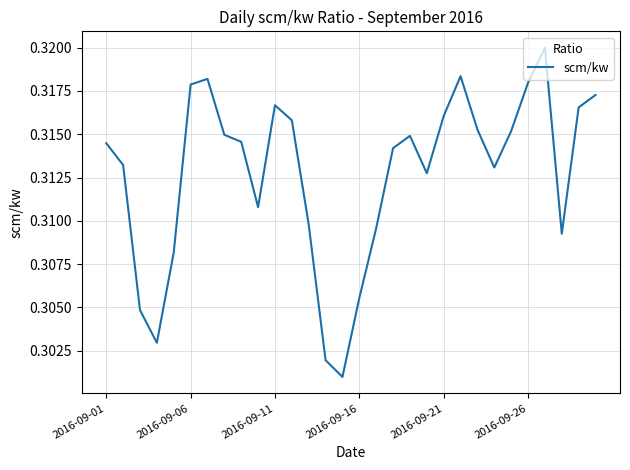

How many lines are shown in the chart?

1